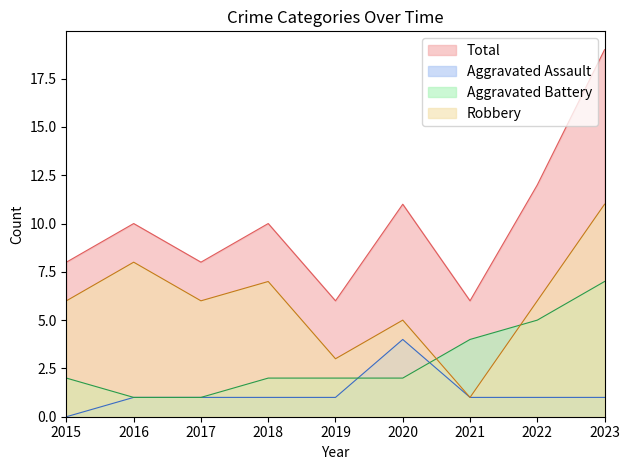

At which category is the sum across all series the highest?

2023